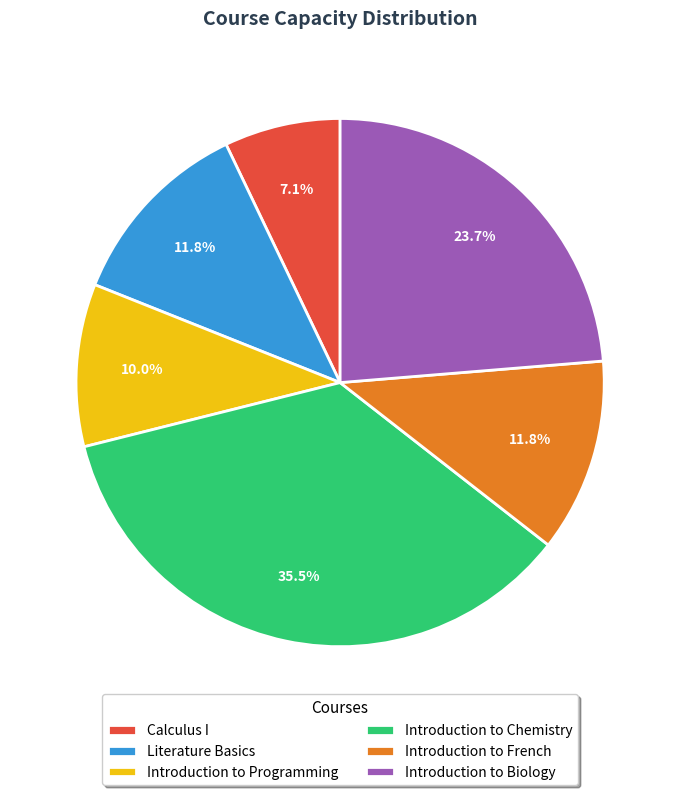

How many segments does this pie chart have?

6